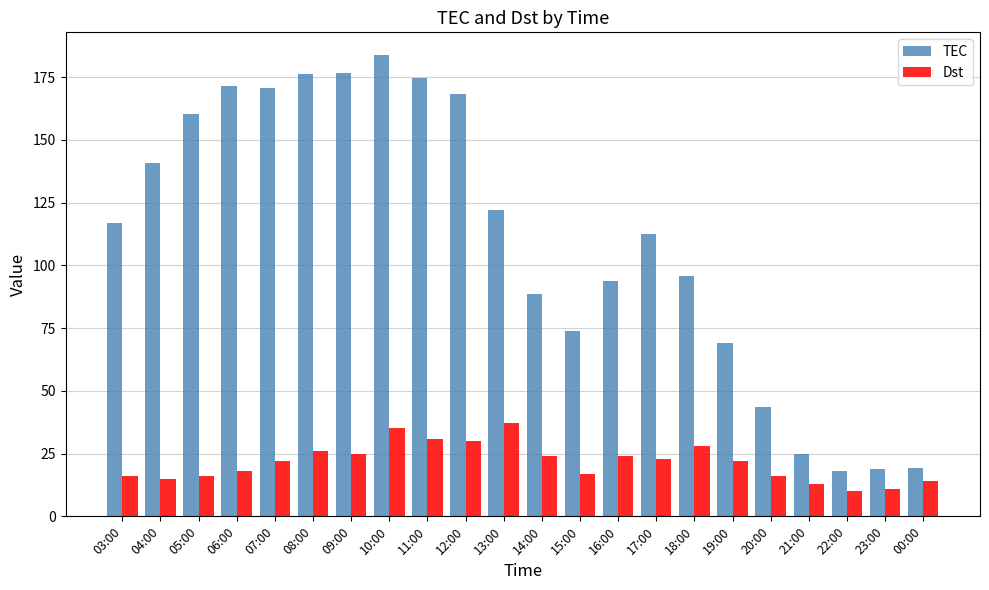

List the series in order of their peak value, highest first.

TEC, Dst